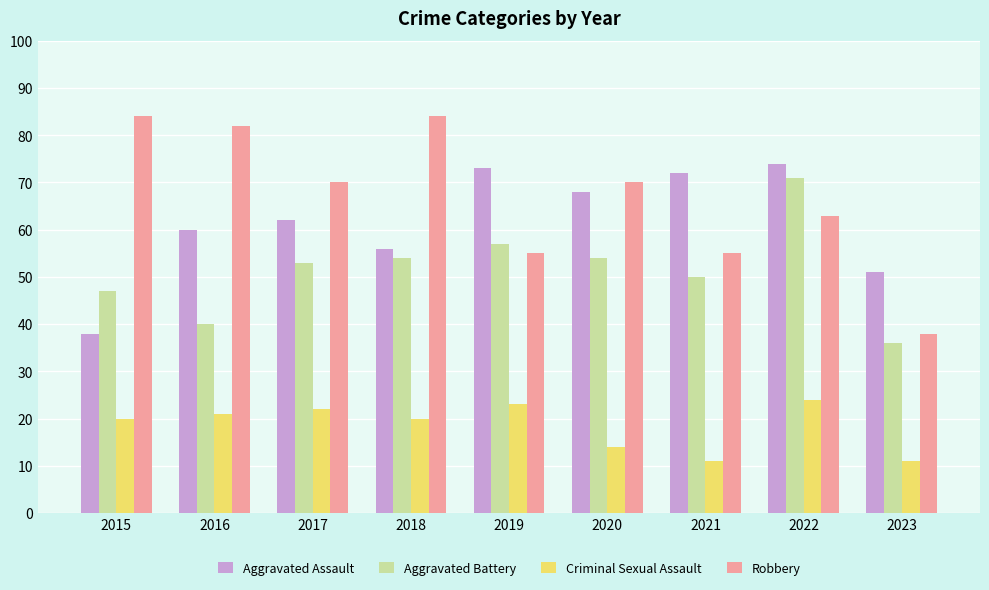

At which category is the sum across all series the highest?

2022